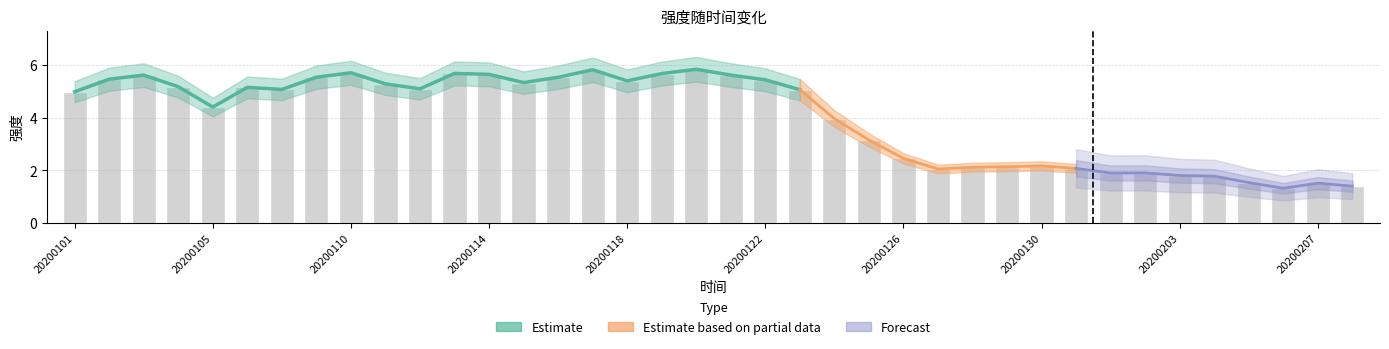

At which category does the chart reach its peak across all series?

20200120